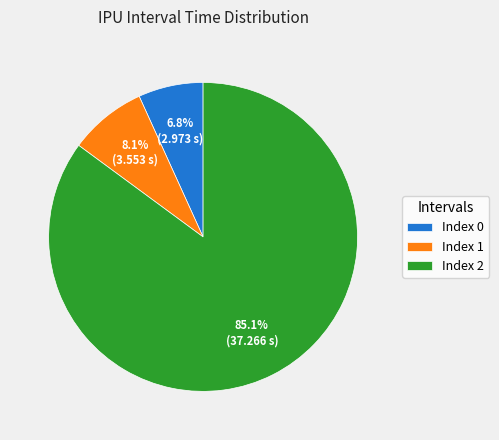

Between Index 1 and Index 0, which is larger?

Index 1